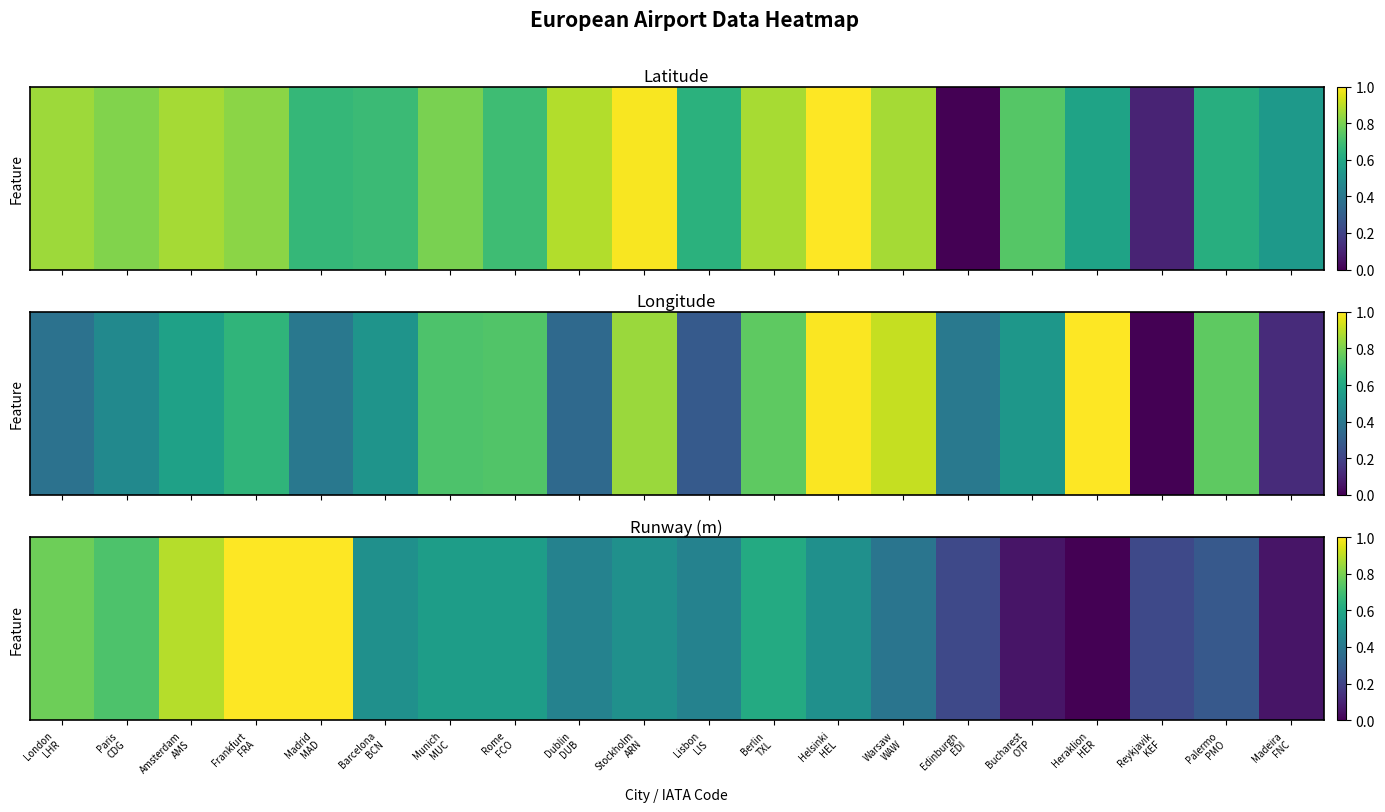

What is the difference between the maximum and minimum values?

1.0